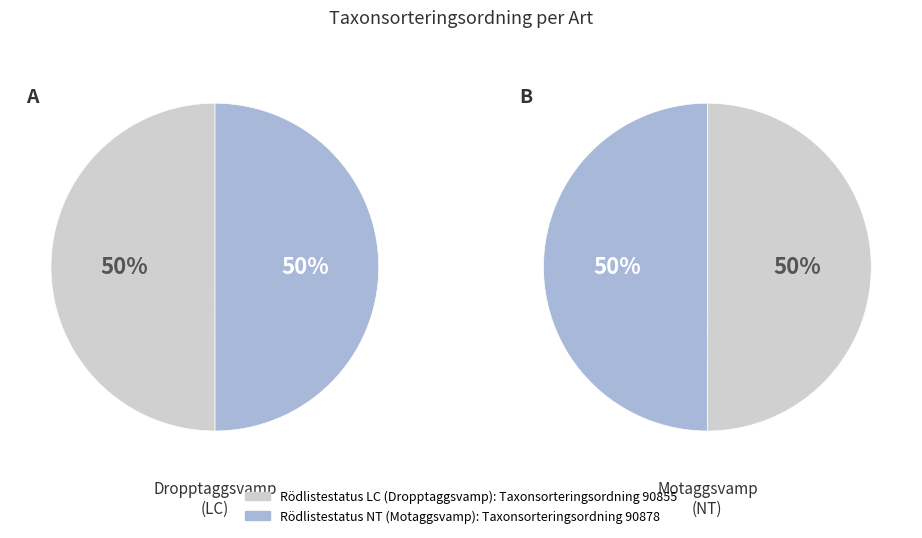

How many segments does this pie chart have?

2